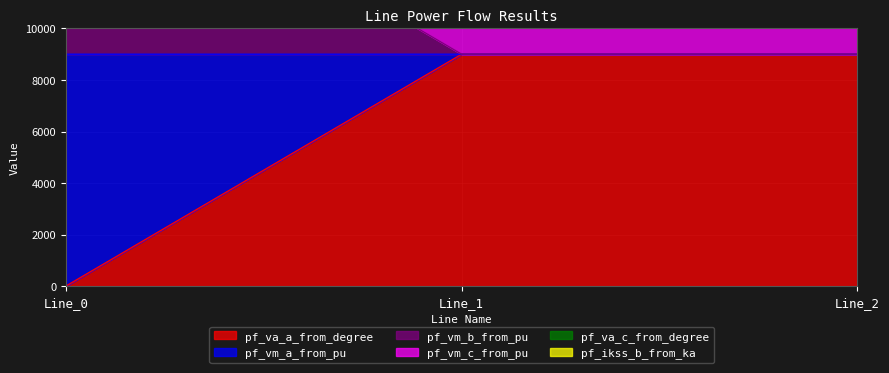

What is the lowest value of the pf_va_c_from_degree series?

18000.0